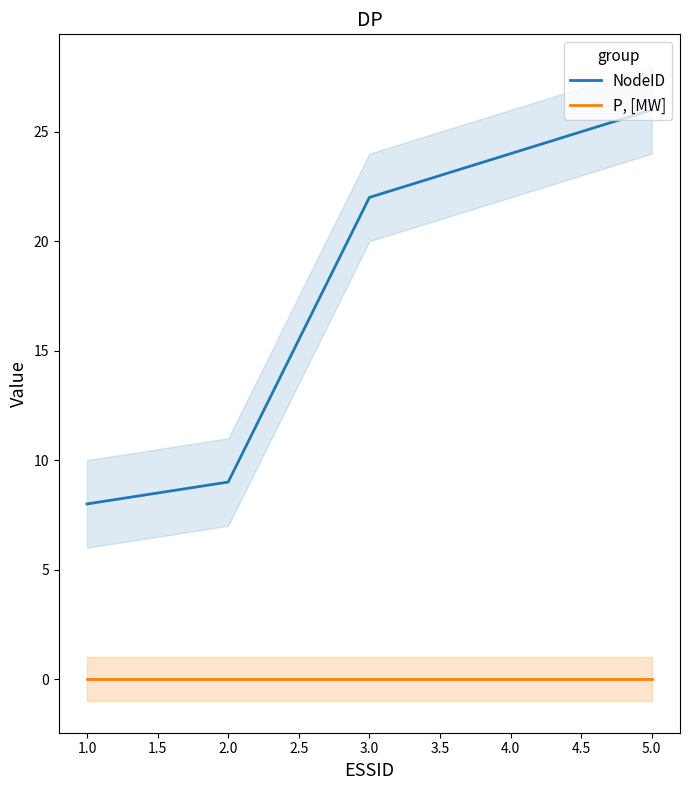

What is the maximum value for NodeID?

26